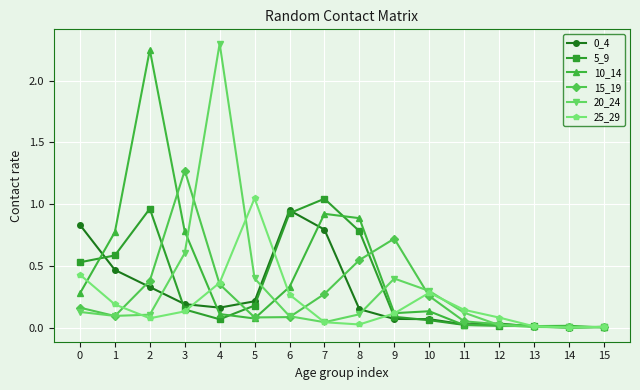

The 20_24 series shows 0.0 at 14. True or false?

True